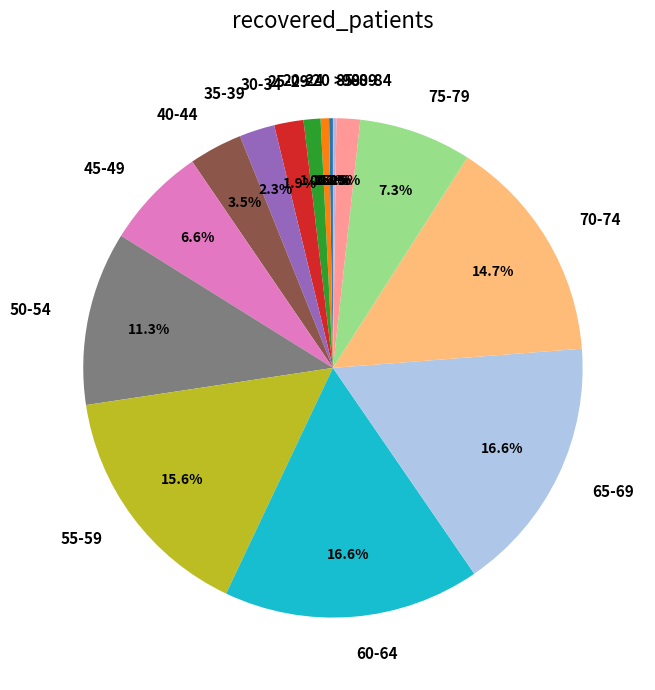

Approximately how many times larger is the value at 75-79 compared to 55-59?

0.5